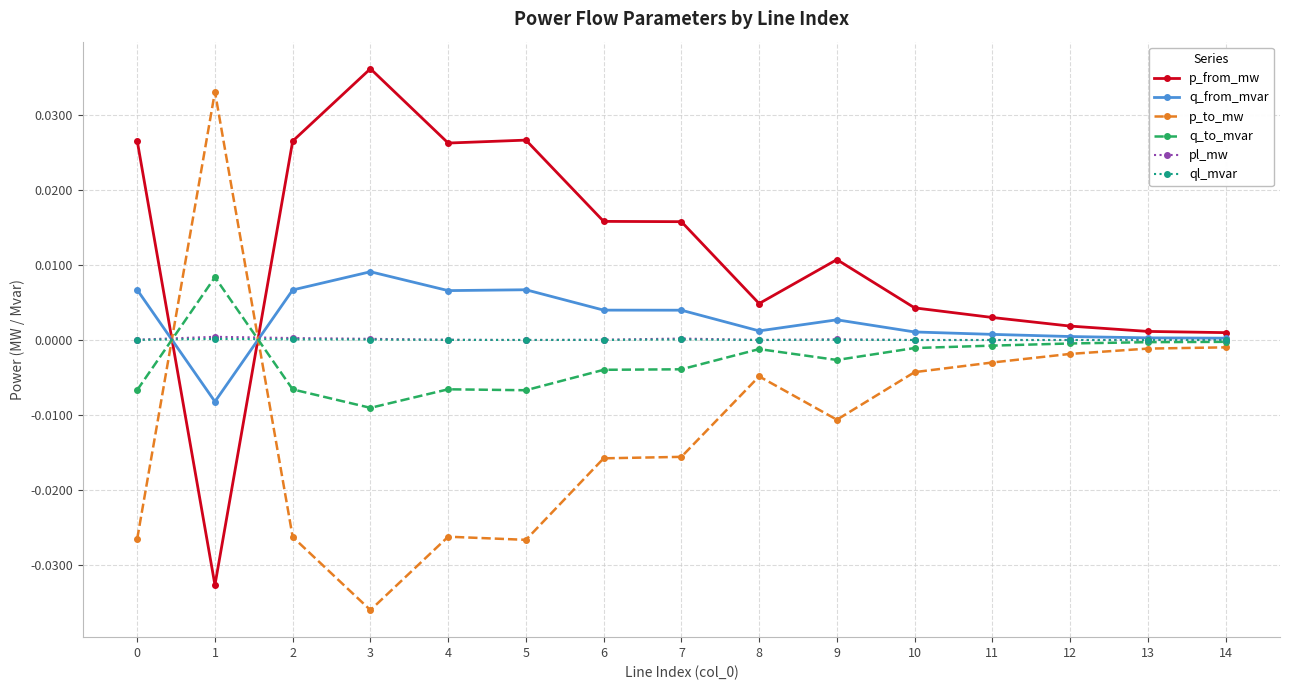

Where is the first local maximum for q_to_mvar?

1